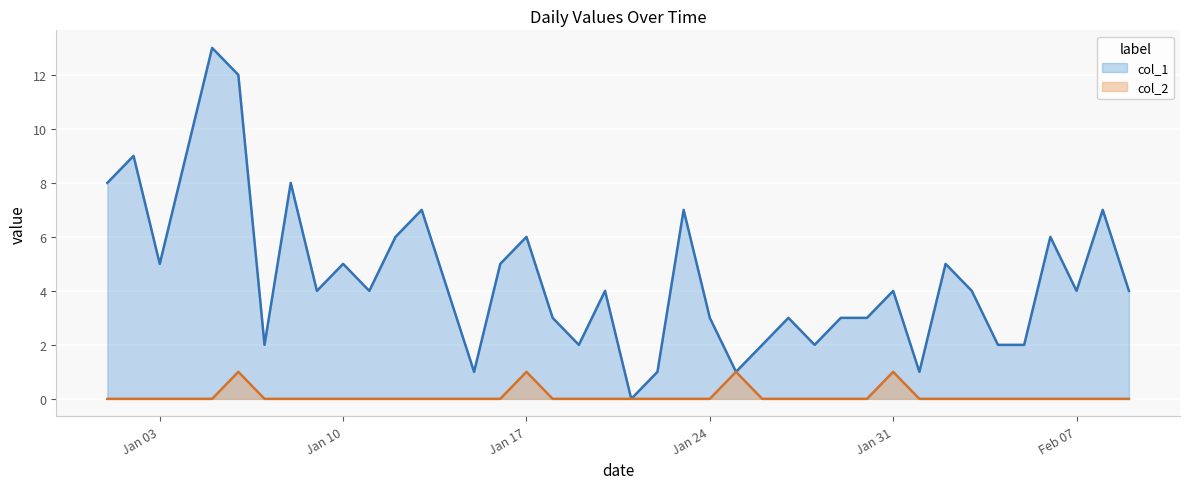

What is the difference between the col_1 values at 2023-01-22 and 2023-01-11?

3